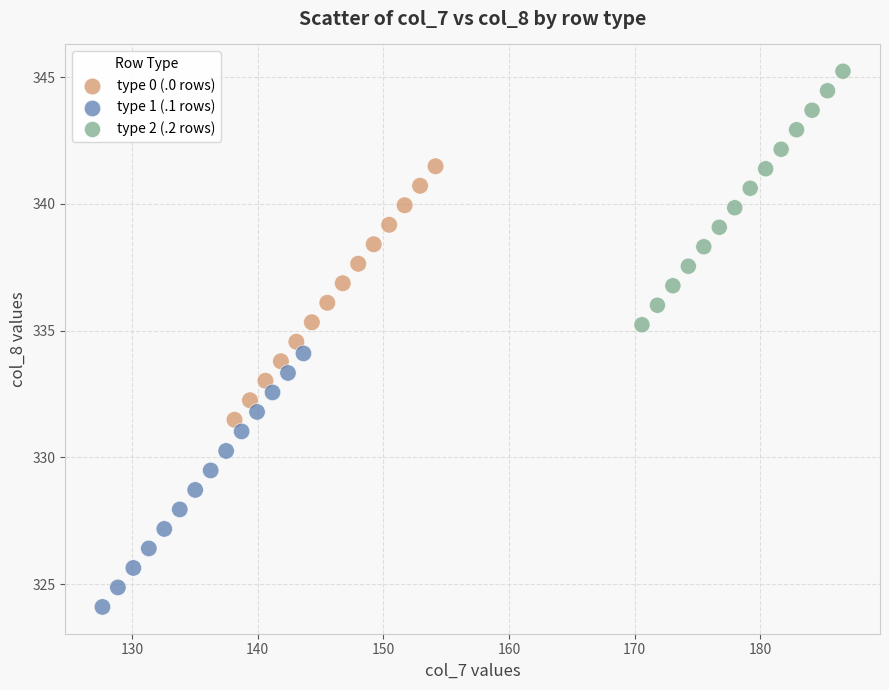

Which series contains the highest Y value?

type 2 (.2 rows)